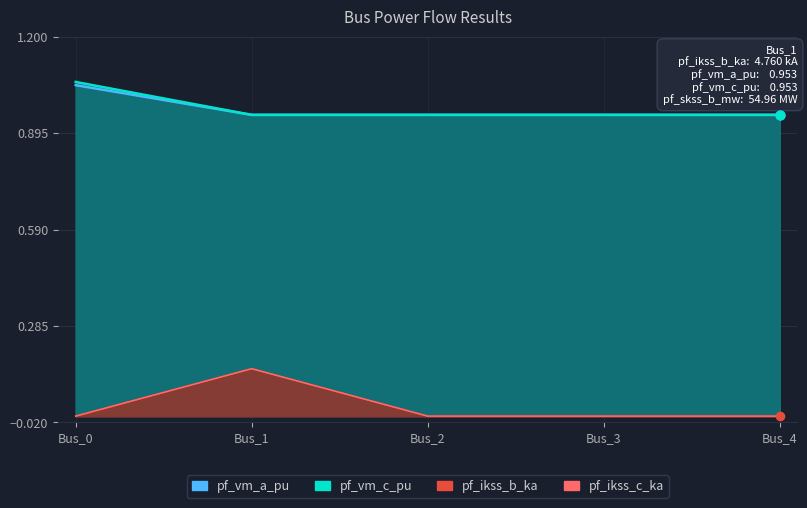

What are all the series names shown in the legend?

pf_vm_a_pu, pf_vm_c_pu, pf_ikss_b_ka, pf_ikss_c_ka